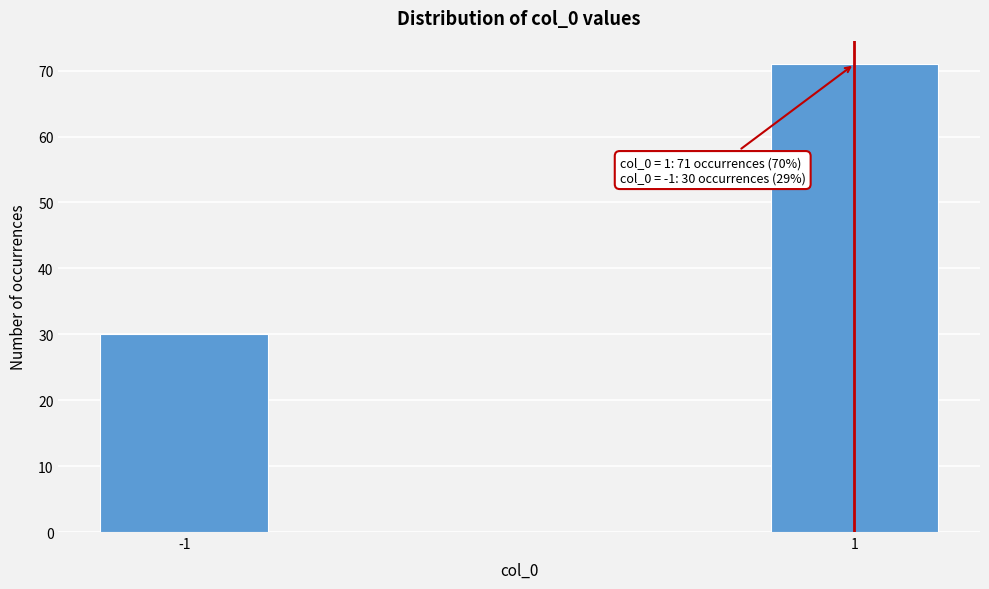

Reading right to left, extract all data points from this chart.

71	30